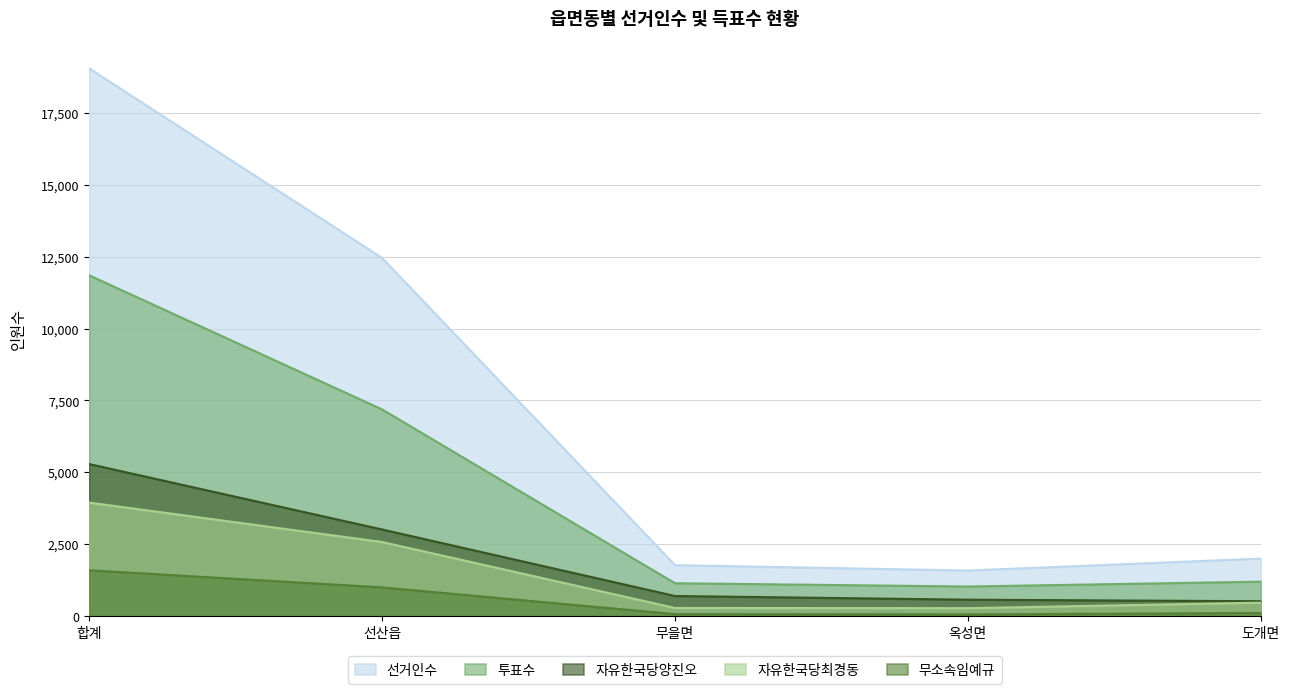

Which has a higher value, 합계 or 무을면?

합계